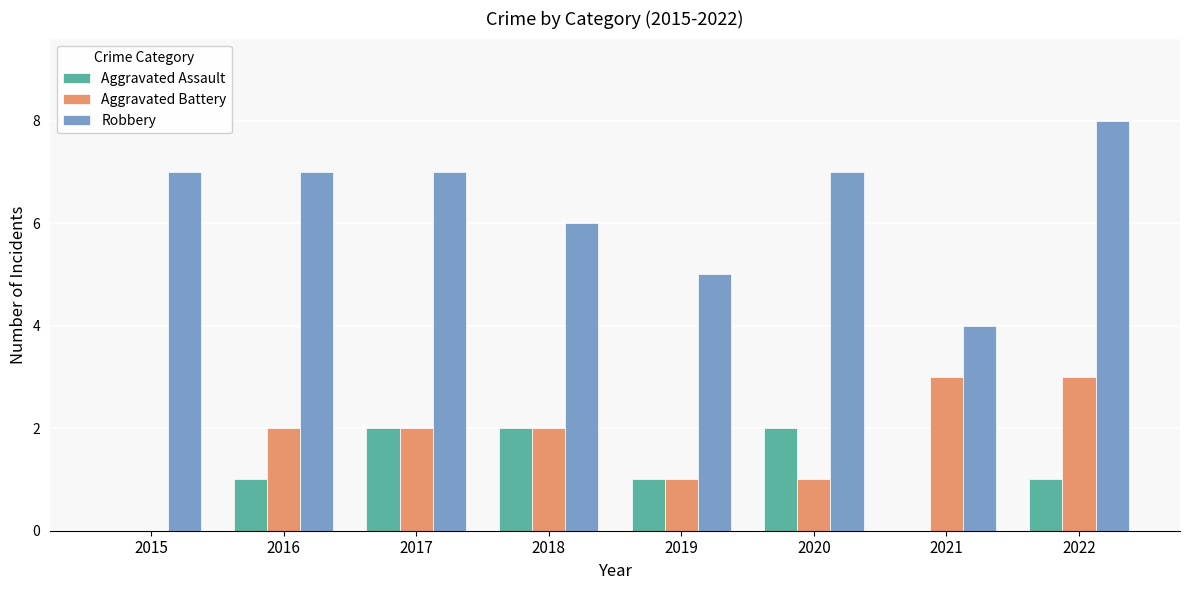

True or false: Aggravated Assault has a value of 2 at 2020.

True